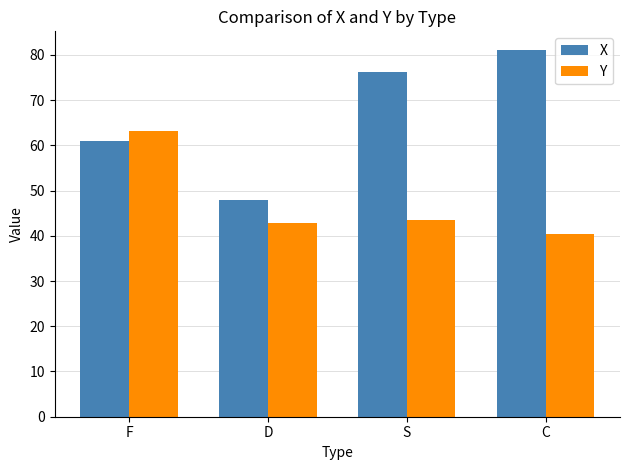

Count the number of categories in the chart.

4